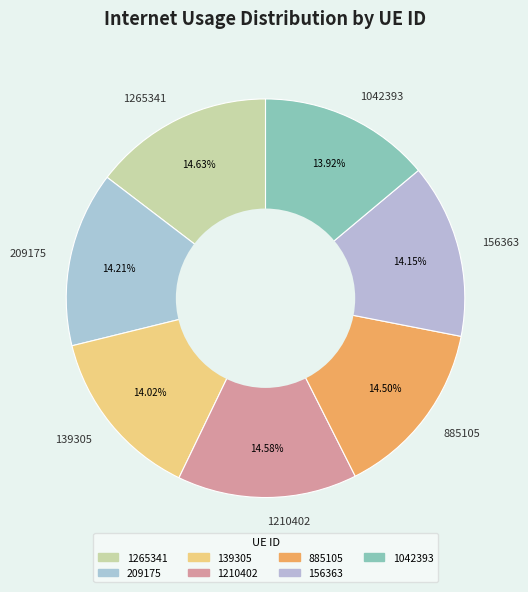

Do 156363 and 139305 together represent more than half of the pie?

No